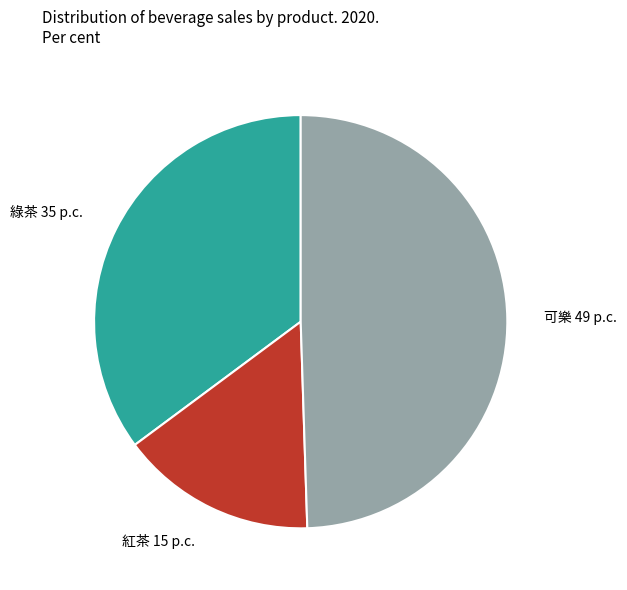

Rank the categories by value from highest to lowest.

可樂, 綠茶, 紅茶